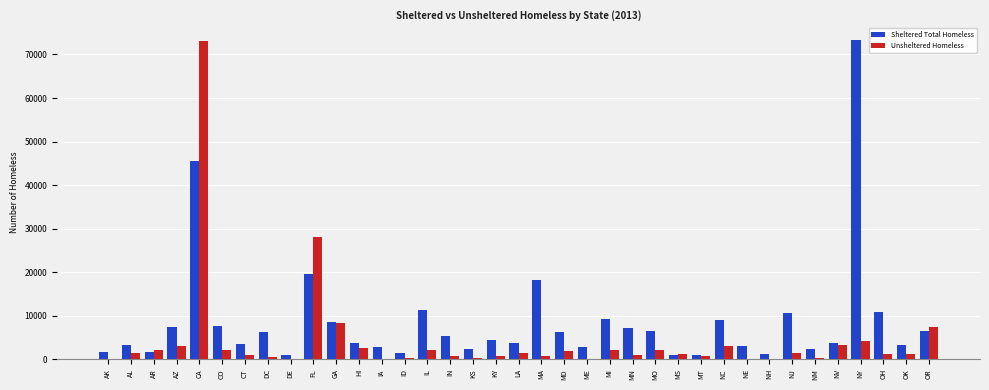

What is the sum of all Unsheltered Homeless values?

161669